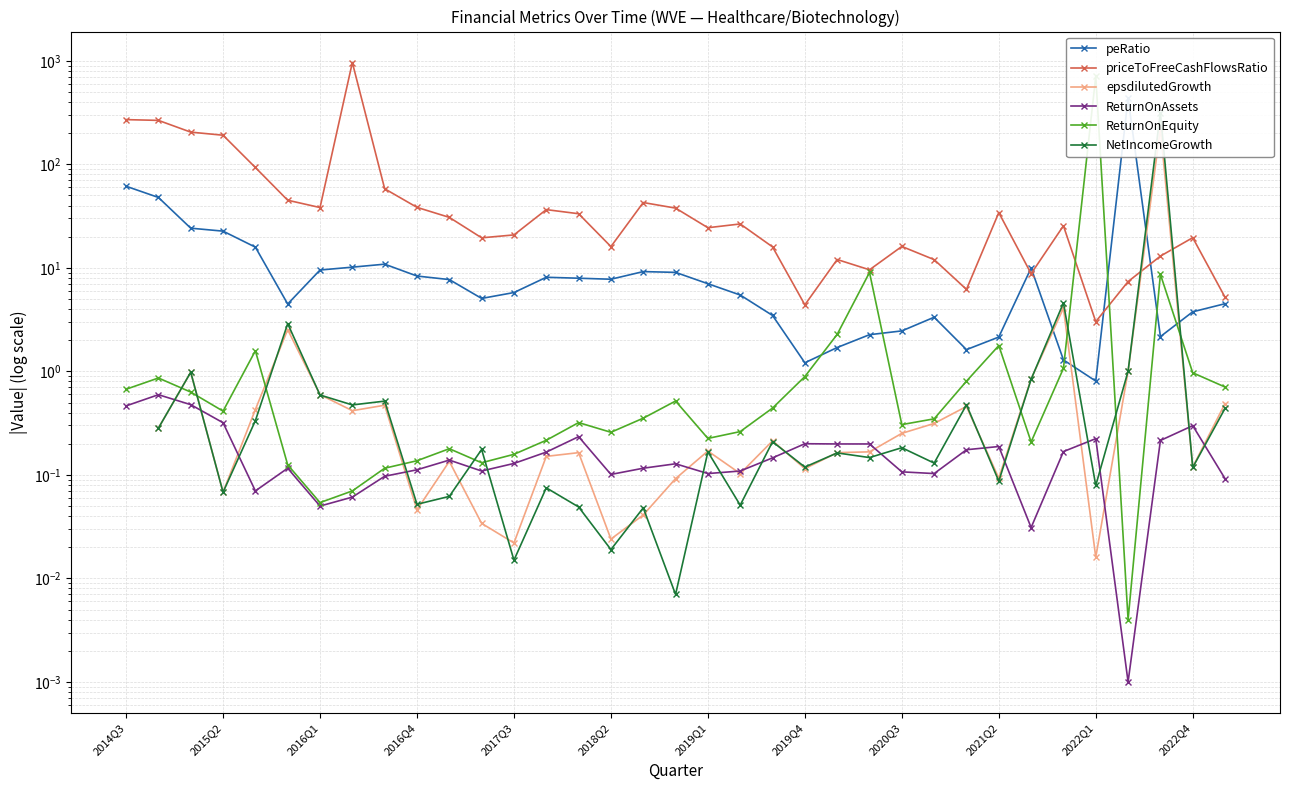

What is the total value across all series at 28?

20.7